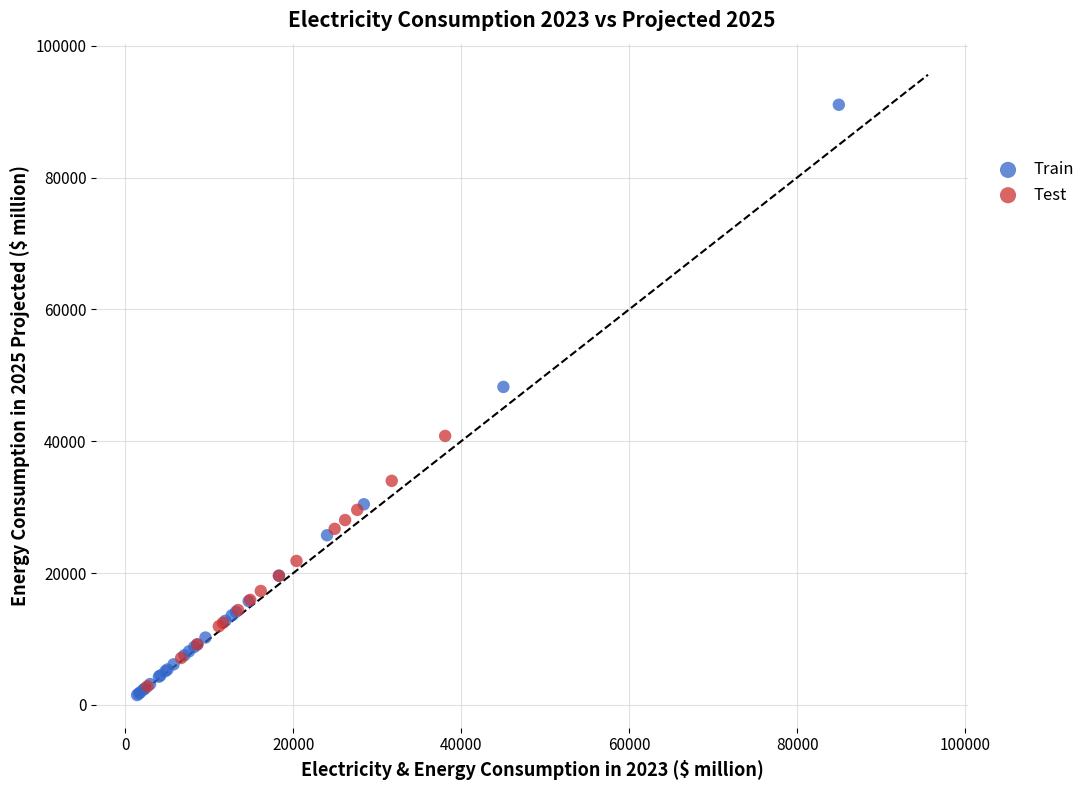

Which series contains the highest Y value?

Train